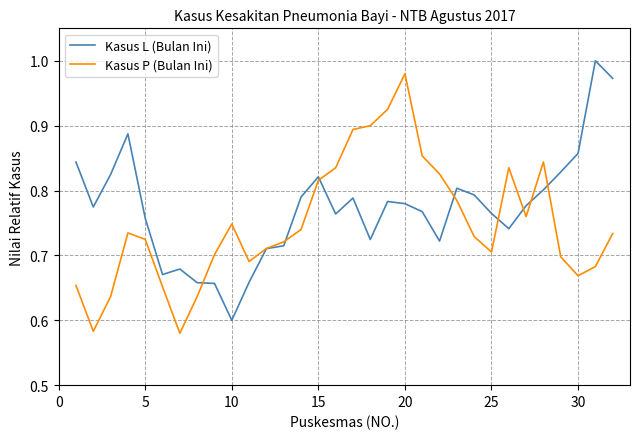

What is the sum of all Kasus L (Bulan Ini) values?

24.7